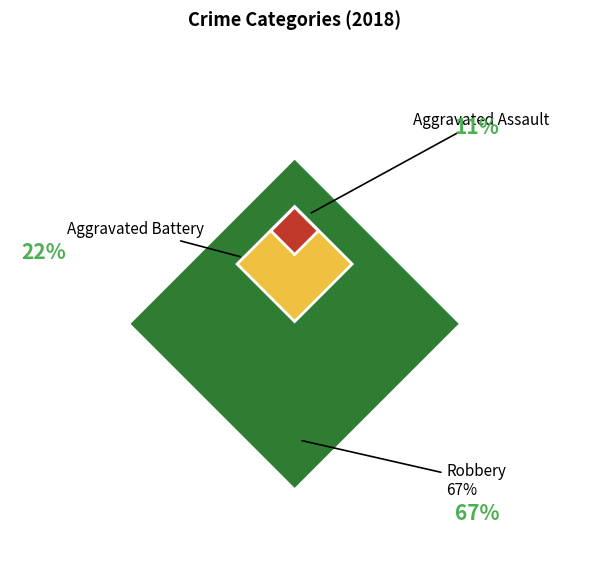

To the nearest percent, what portion does Aggravated Battery represent?

22%